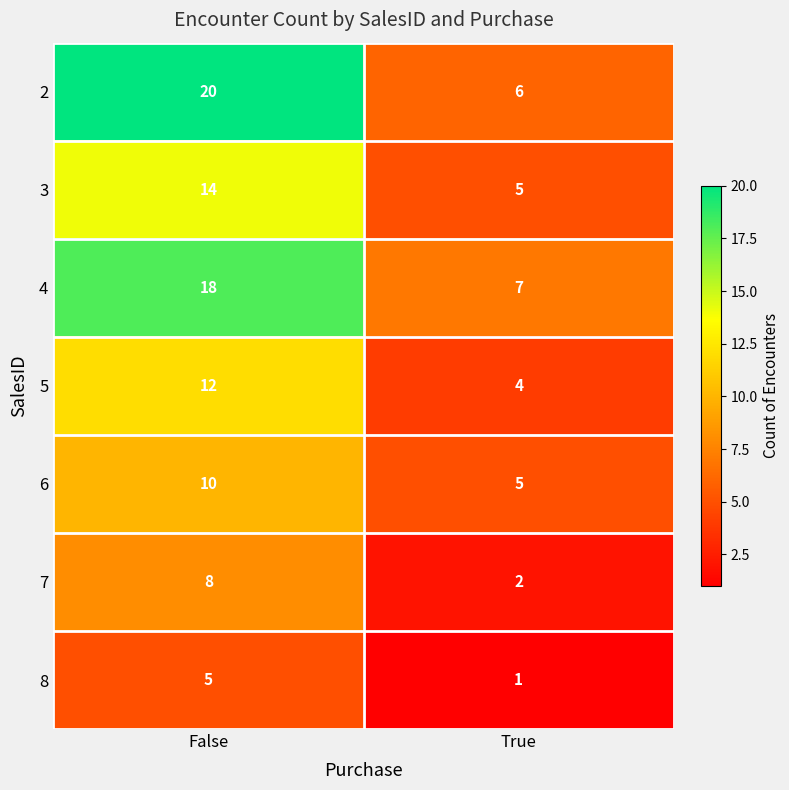

Rank the categories by 8 value from lowest to highest.

True, False